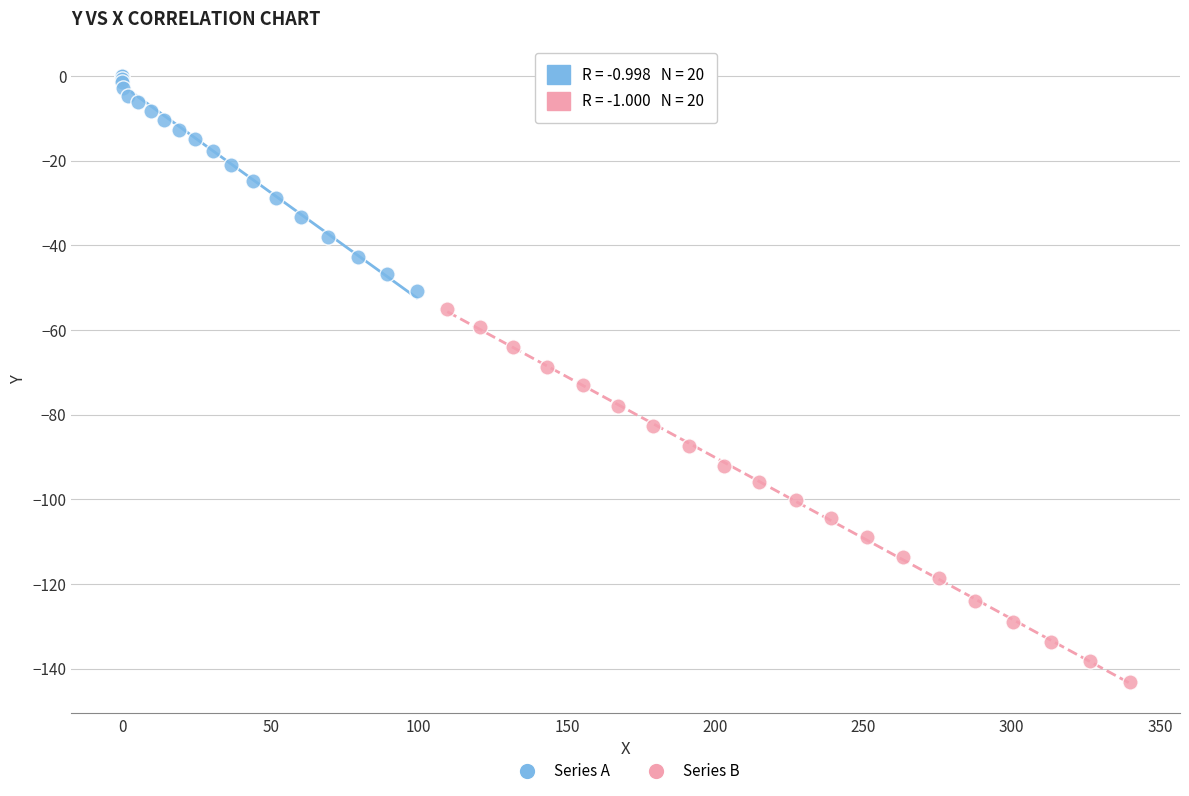

Which series has the widest spread of Y values?

Series B